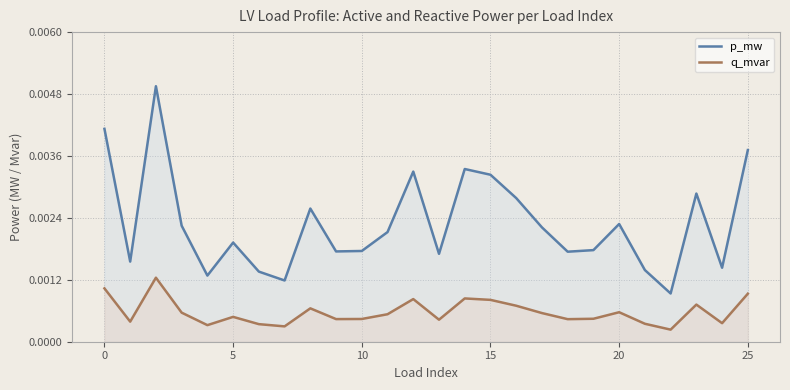

True or false: q_mvar and p_mw intersect in this chart.

False